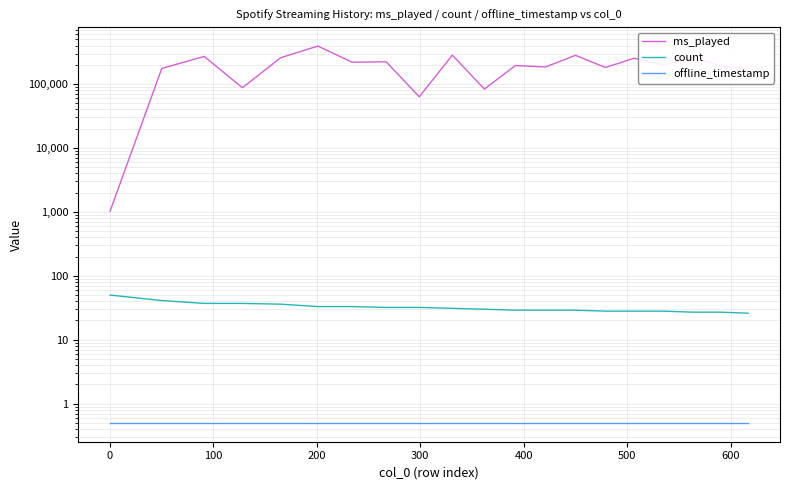

What is the difference between the second highest and second lowest values in the ms_played series?

220430.0